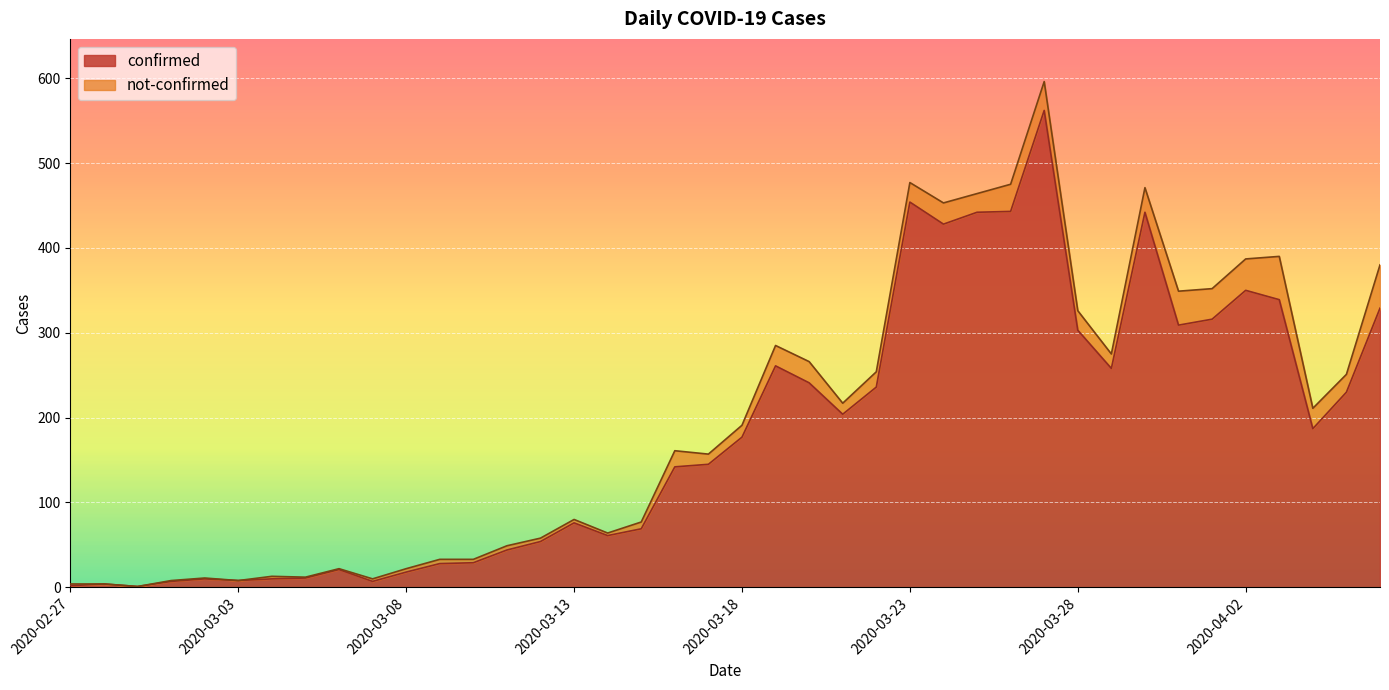

List the labels in order of value, largest first.

2020-03-27, 2020-03-23, 2020-03-26, 2020-03-25, 2020-03-30, 2020-03-24, 2020-04-02, 2020-04-03, 2020-04-06, 2020-04-01, 2020-03-31, 2020-03-28, 2020-03-19, 2020-03-29, 2020-03-20, 2020-03-22, 2020-04-05, 2020-03-21, 2020-04-04, 2020-03-18, 2020-03-17, 2020-03-16, 2020-03-13, 2020-03-15, 2020-03-14, 2020-03-12, 2020-03-11, 2020-03-10, 2020-03-09, 2020-03-06, 2020-03-08, 2020-03-05, 2020-03-02, 2020-03-04, 2020-03-03, 2020-03-01, 2020-03-07, 2020-02-28, 2020-02-27, 2020-02-29